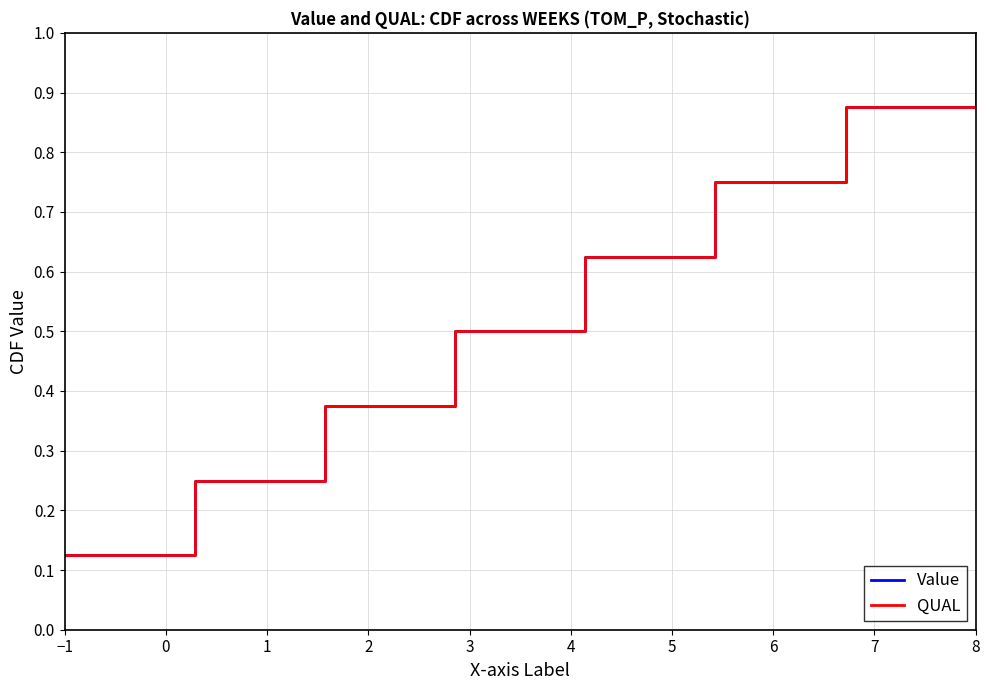

Does the chart have visible grid lines?

Yes